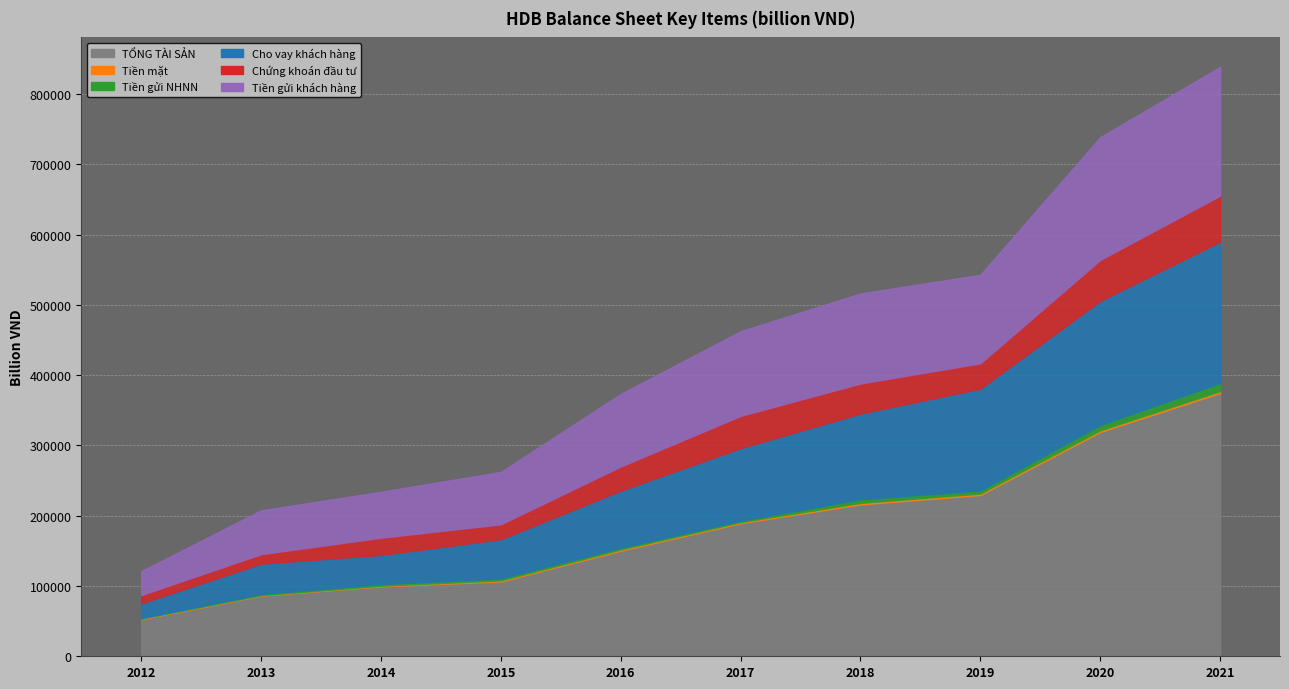

How many distinct data groups are displayed?

6